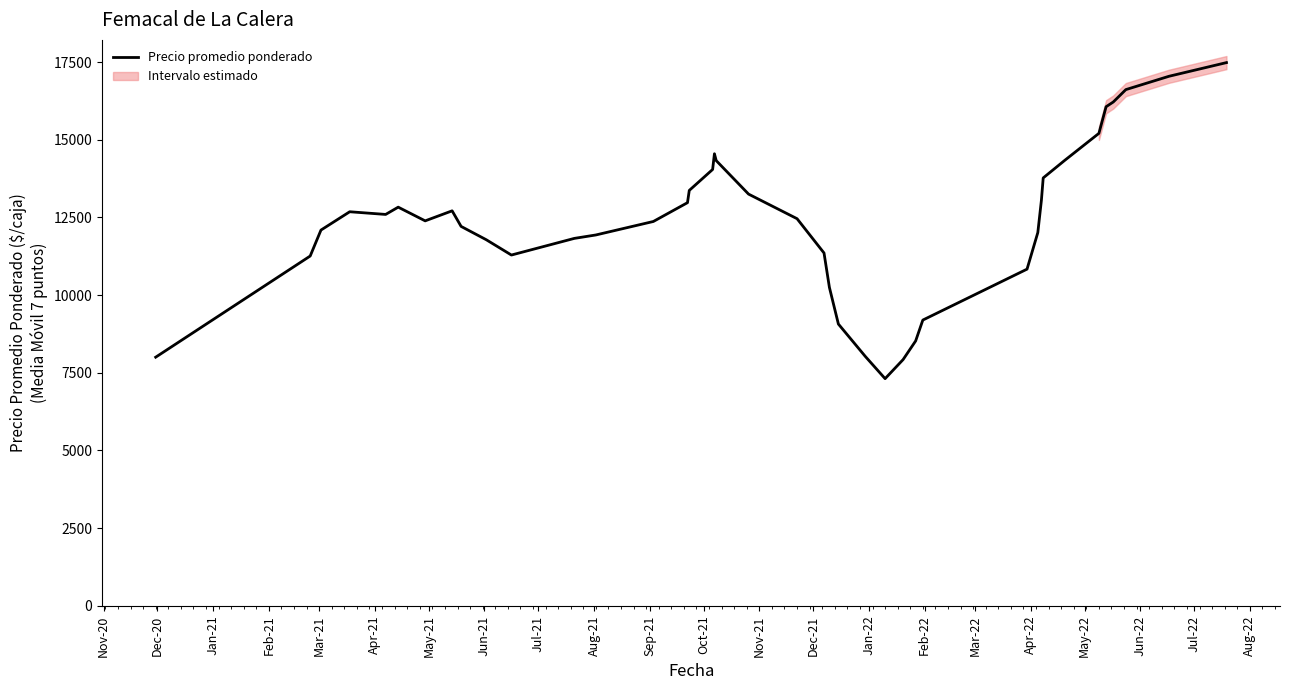

What is the highest value of the Precio promedio ponderado series?

17481.9